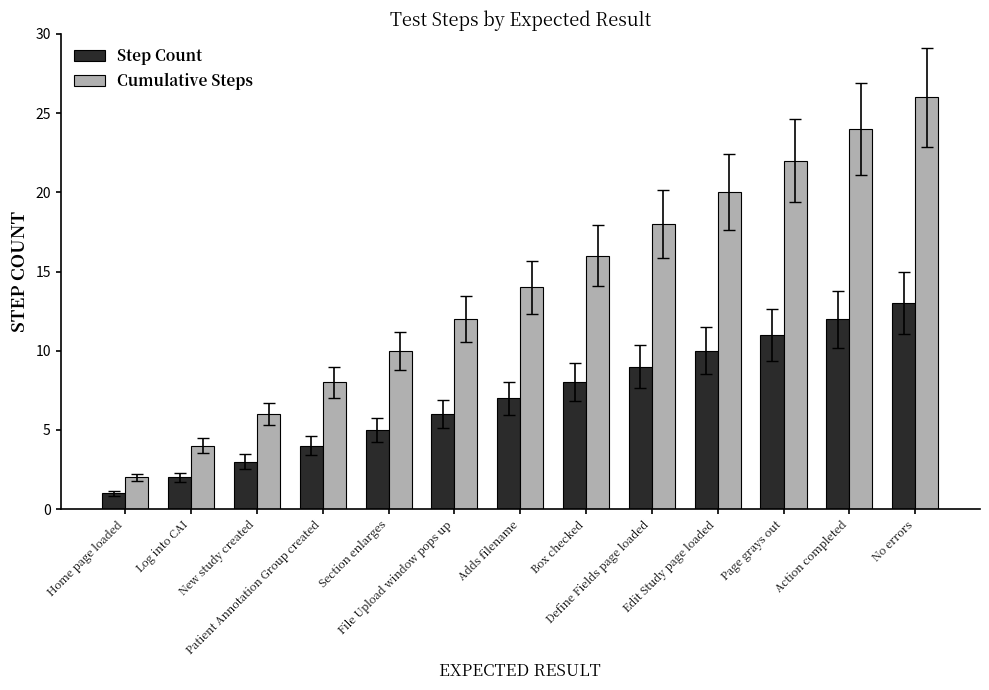

Which series has the largest range (max minus min)?

Cumulative Steps